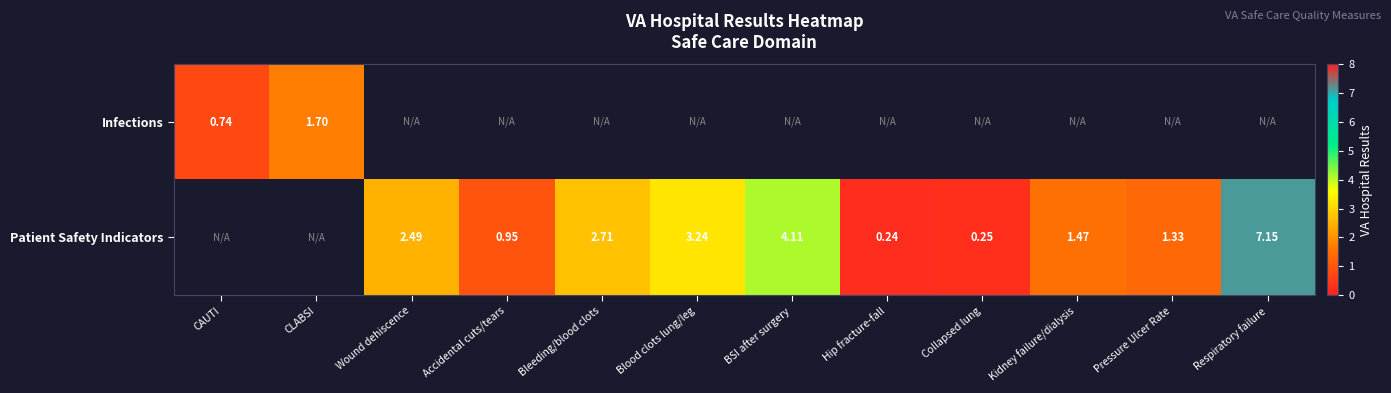

How many Patient Safety Indicators values are between 0 and 3?

7